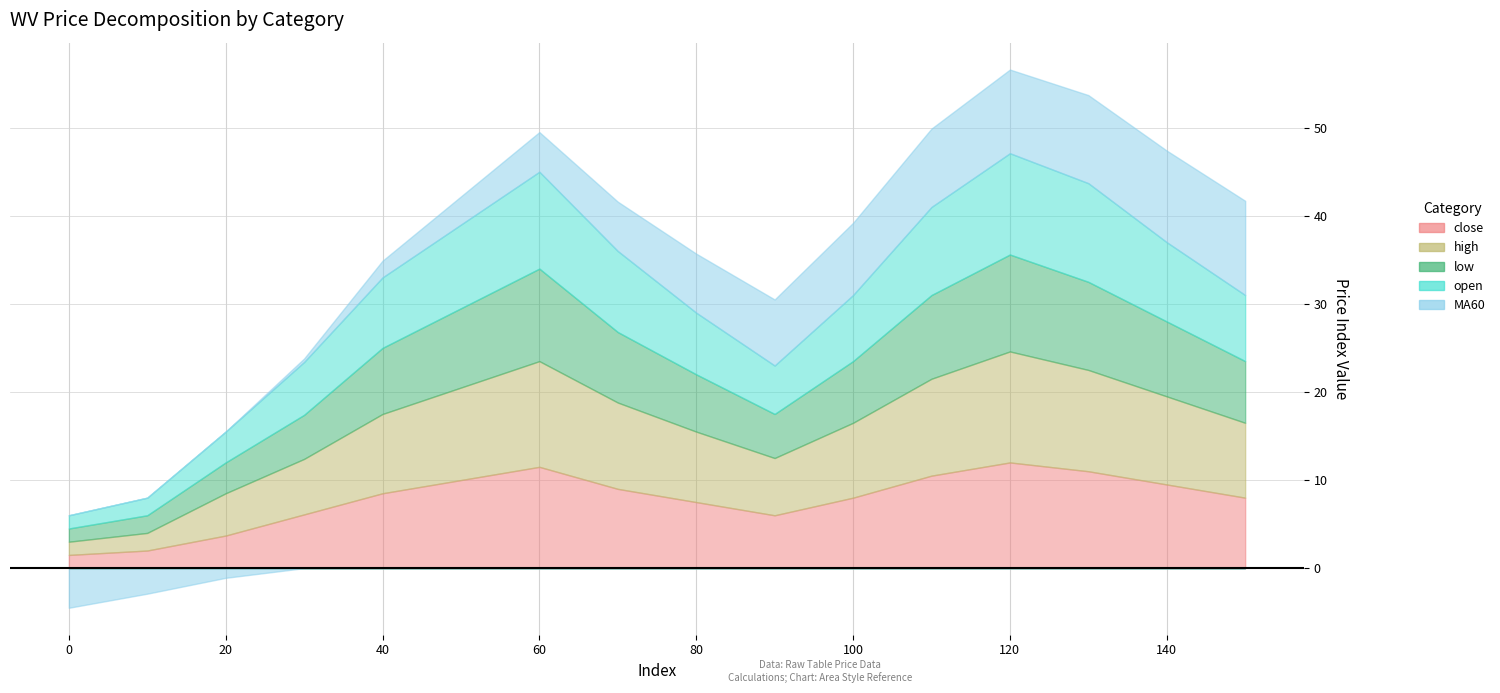

Which has a higher value, 20 or 0?

20